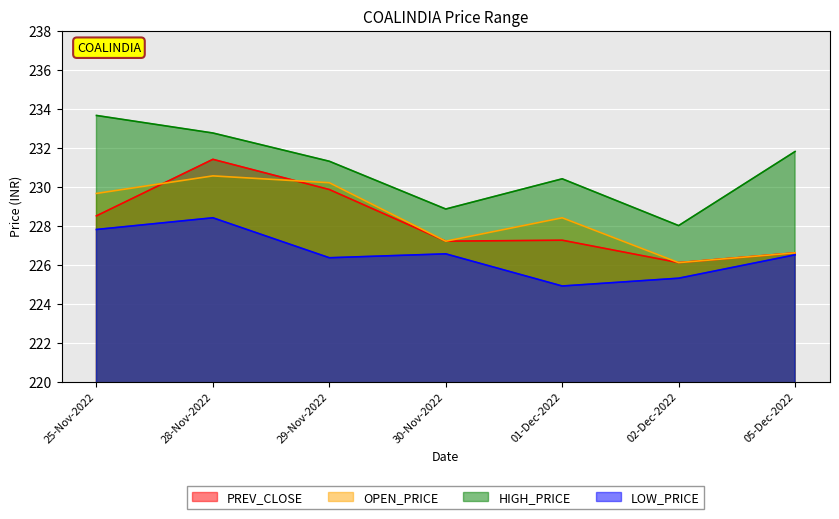

Where does the LOW_PRICE series first go above 226?

25-Nov-2022